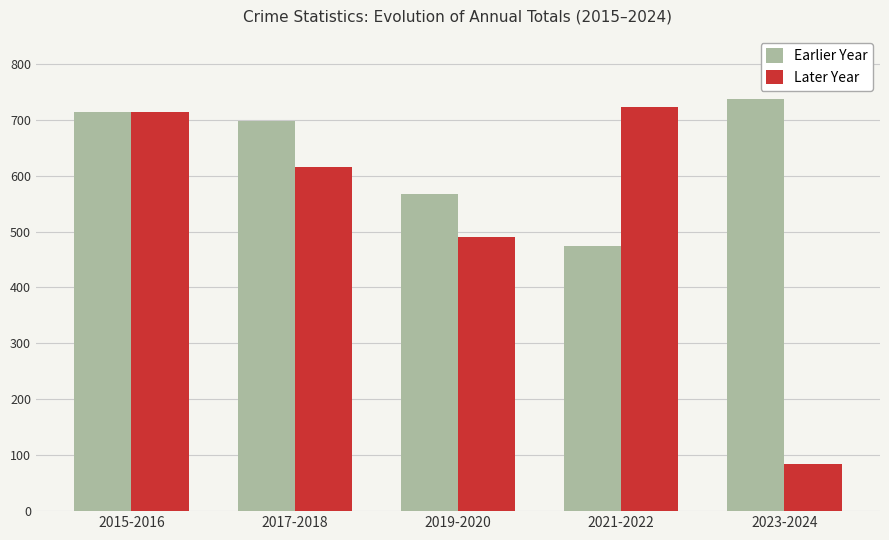

What is the sum of all Later Year values?

2627